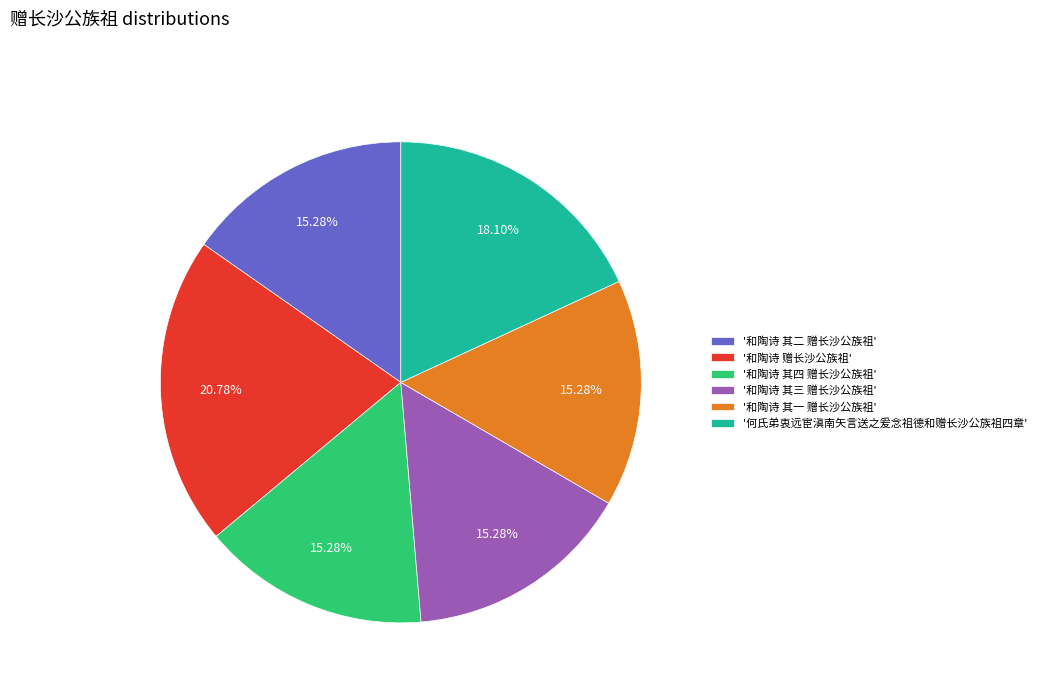

Does any single category account for the majority?

No